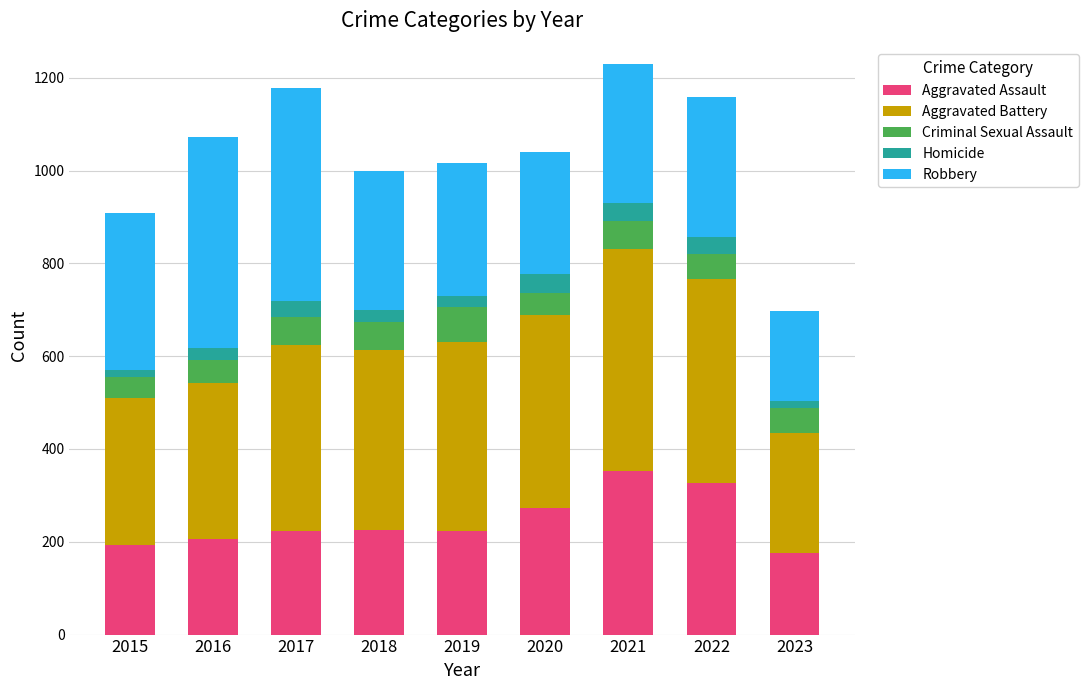

How many values in the Aggravated Assault series are below 224?

4